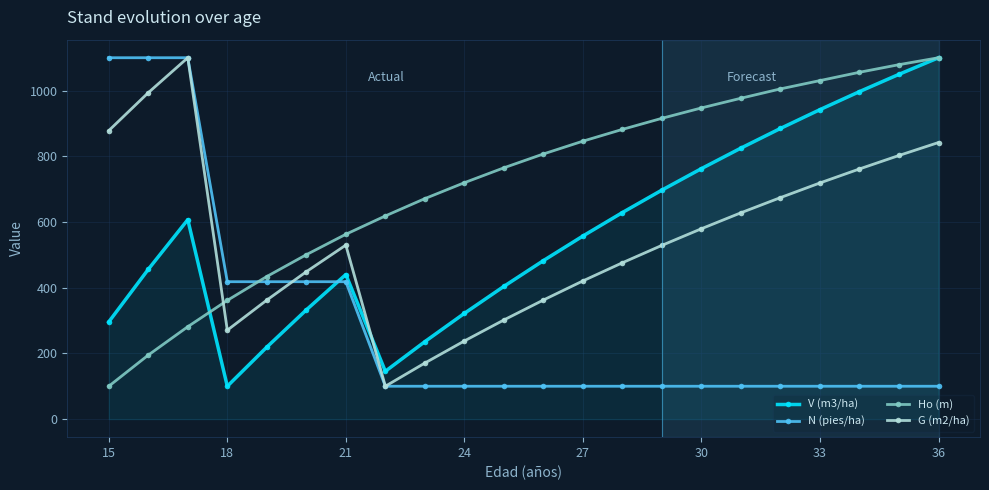

What is the maximum value for G (m2/ha)?

1100.0